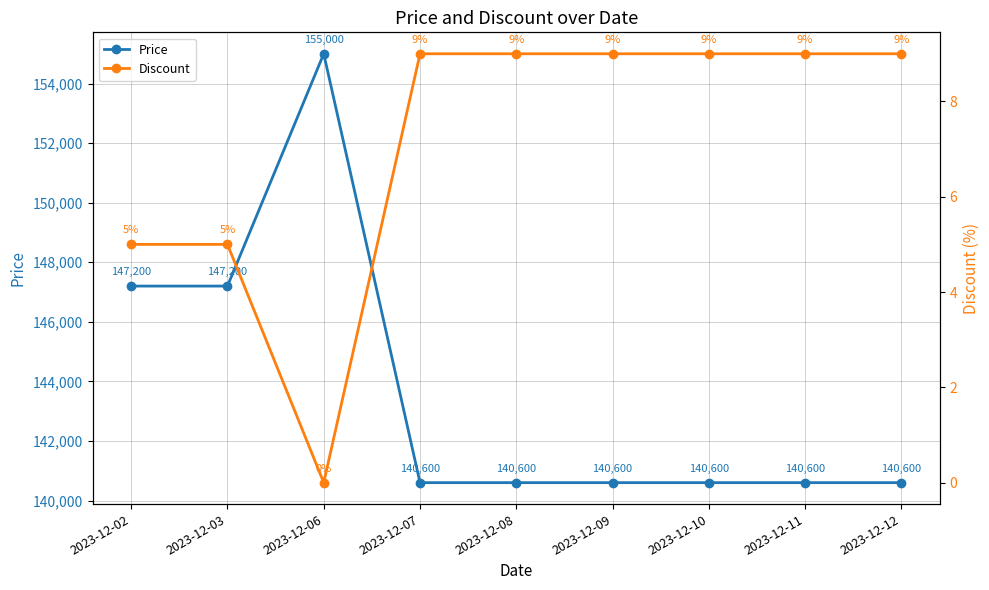

True or false: Discount and Price cross at least once.

False